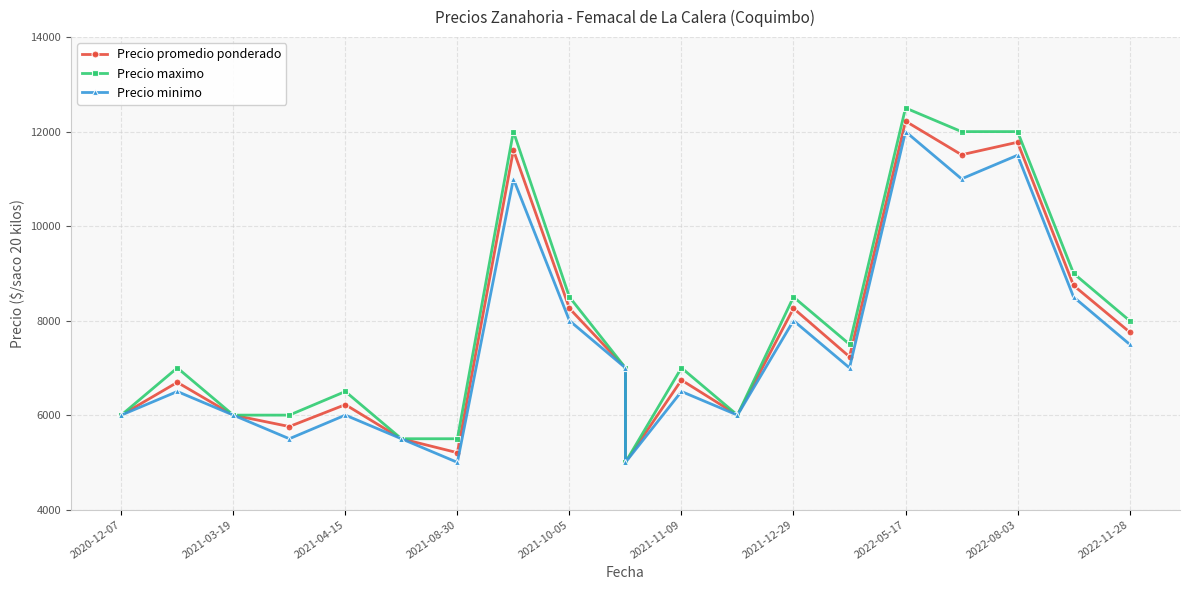

The Precio promedio ponderado series shows 6742 at 2021-11-09. True or false?

True